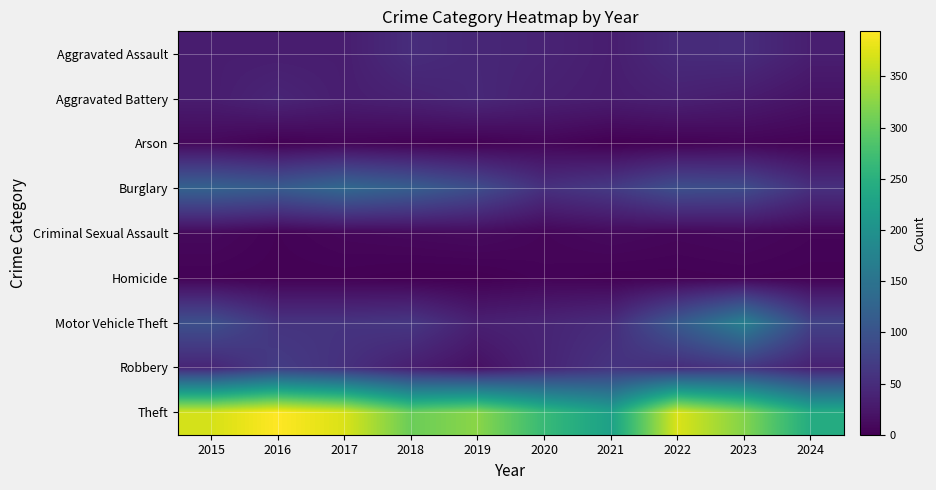

Reading left to right, extract all data points from this chart.

Aggravated Assault: 2015=32	2016=32	2017=32	2018=50	2019=43	2020=39	2021=32	2022=48	2023=50	2024=33
Aggravated Battery: 2015=31	2016=41	2017=32	2018=37	2019=44	2020=35	2021=31	2022=36	2023=30	2024=20
Arson: 2015=9	2016=1	2017=5	2018=2	2019=1	2020=6	2021=0	2022=2	2023=5	2024=3
Burglary: 2015=123	2016=113	2017=133	2018=117	2019=92	2020=55	2021=67	2022=95	2023=91	2024=54
Criminal Sexual Assault: 2015=9	2016=3	2017=7	2018=9	2019=11	2020=6	2021=10	2022=7	2023=9	2024=5
Homicide: 2015=3	2016=2	2017=2	2018=0	2019=0	2020=4	2021=2	2022=2	2023=3	2024=2
Motor Vehicle Theft: 2015=96	2016=59	2017=59	2018=63	2019=35	2020=40	2021=49	2022=110	2023=171	2024=78
Robbery: 2015=41	2016=69	2017=55	2018=33	2019=17	2020=40	2021=59	2022=50	2023=61	2024=36
Theft: 2015=369	2016=394	2017=372	2018=305	2019=325	2020=266	2021=224	2022=372	2023=321	2024=243